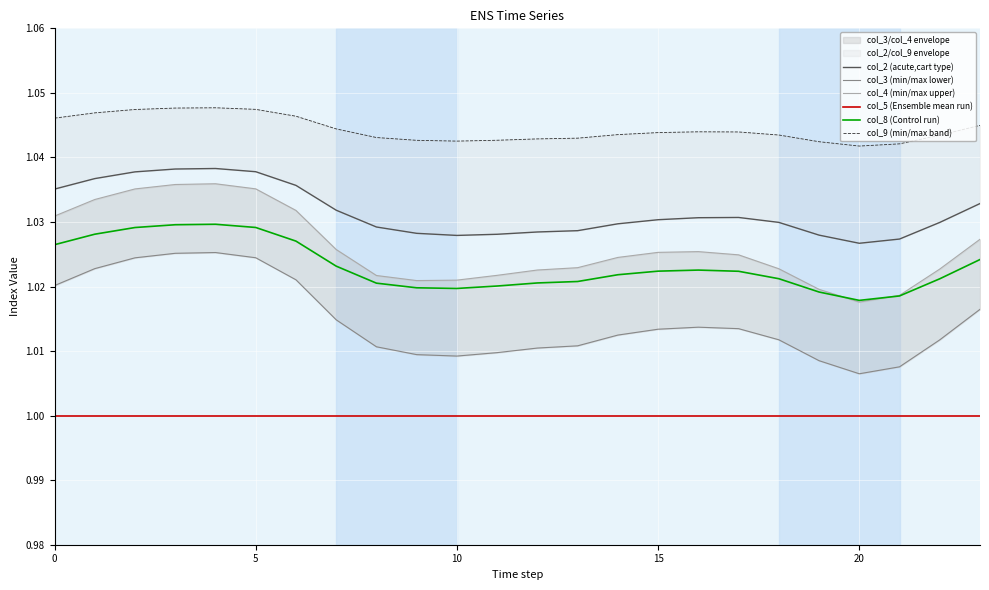

The value of col_5 (Ensemble mean run) at 0 is 0.3. True or false?

False